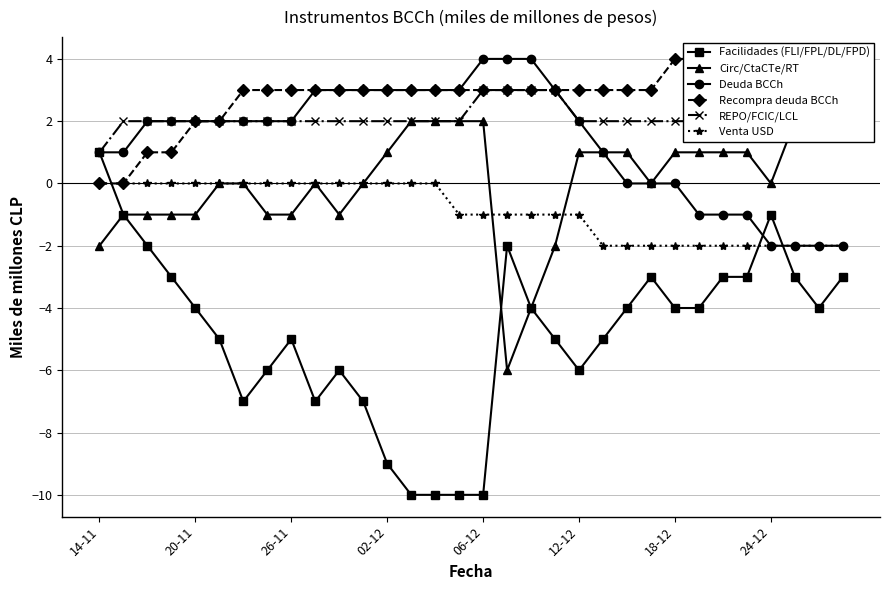

True or false: Deuda BCCh and Circ/CtaCTe/RT intersect in this chart.

False